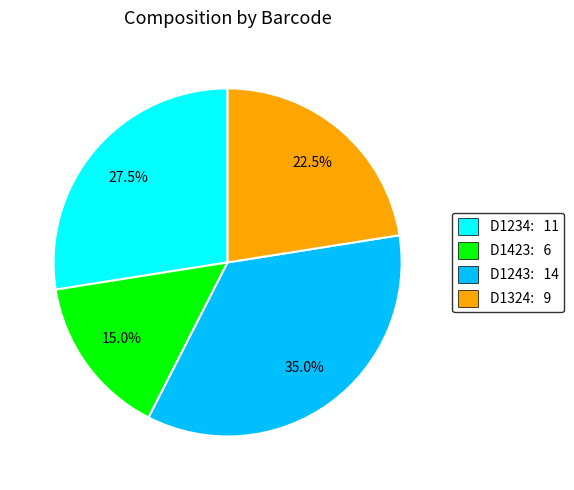

The D1324 slice represents 34% of the pie. True or false?

False